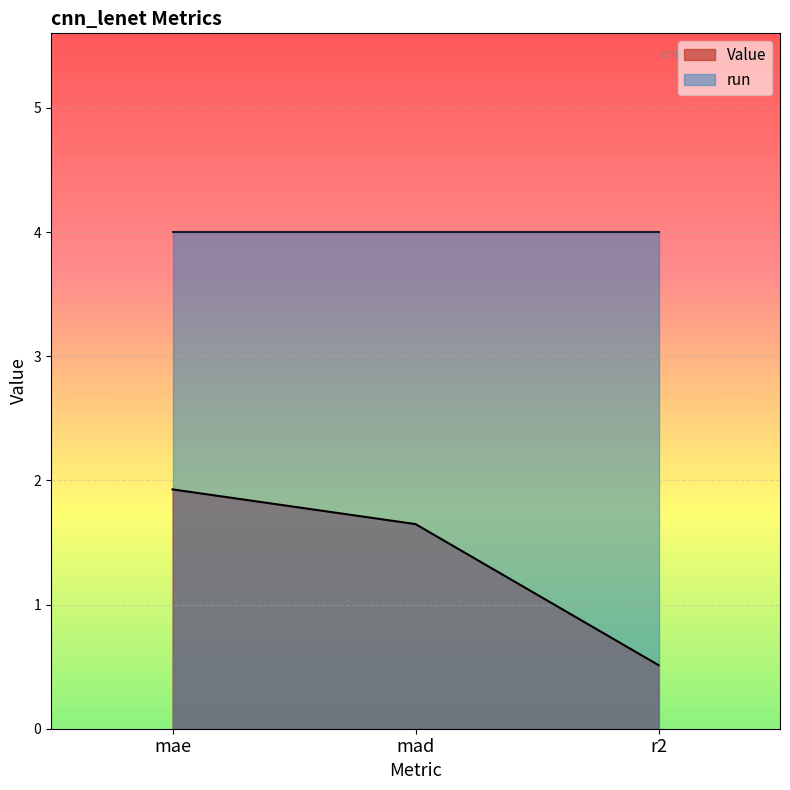

What is the difference between the values at r2 and mae?

1.4